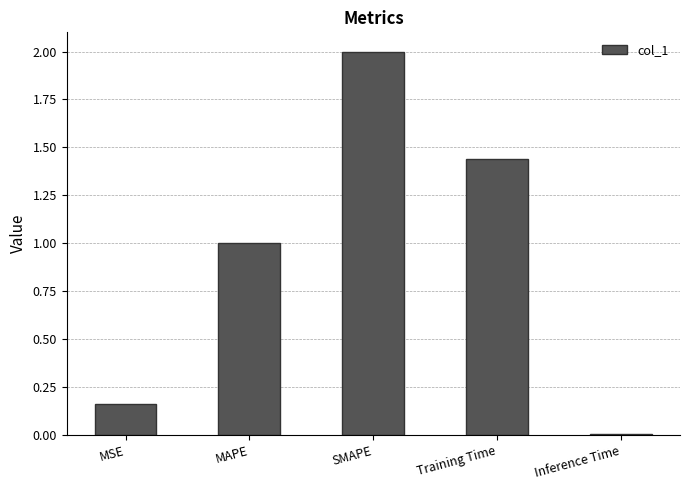

The chart shows a value of 1.0 at MAPE. True or false?

True